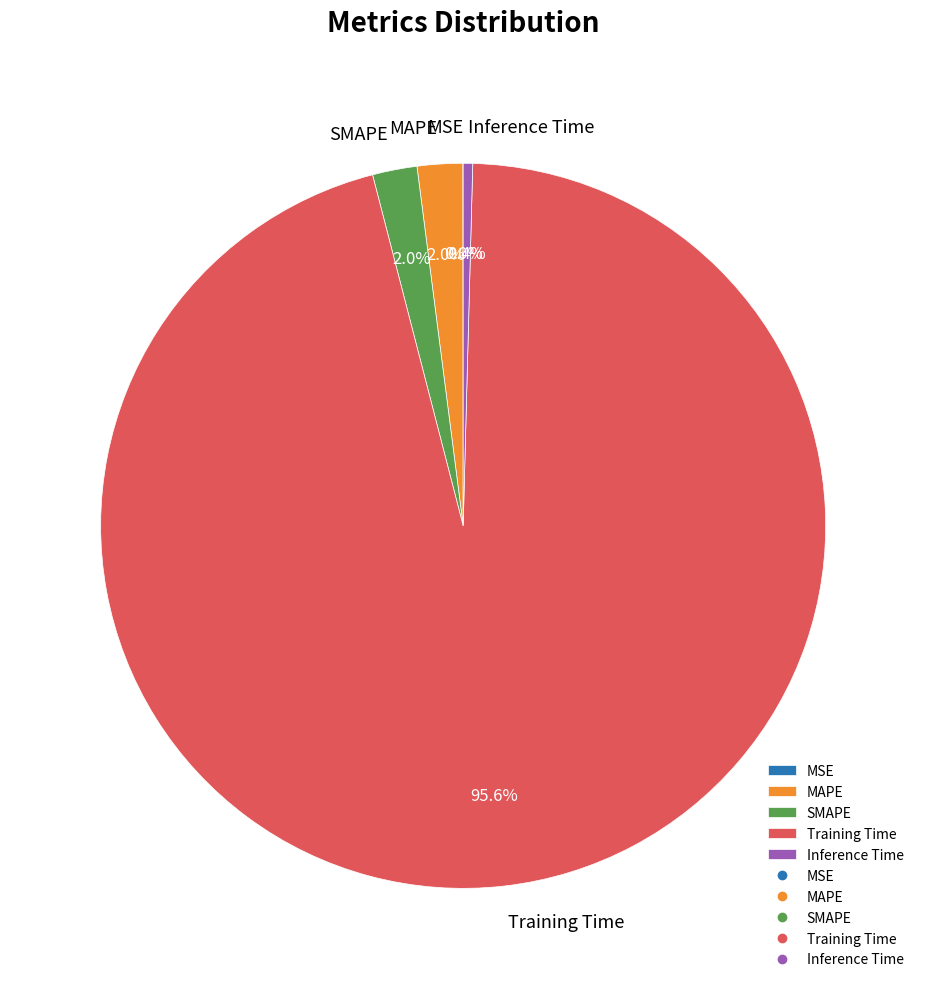

Between Inference Time and Training Time, which is larger?

Training Time